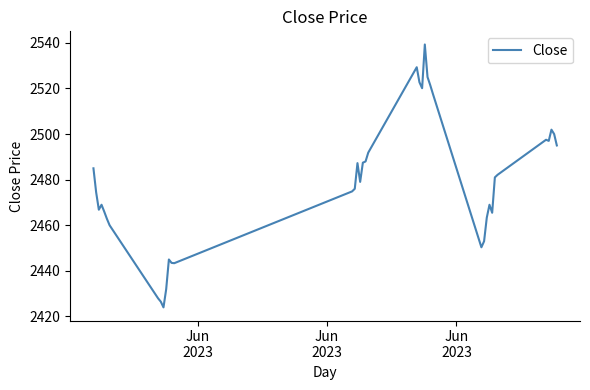

What is the difference between the maximum and minimum values?

115.3